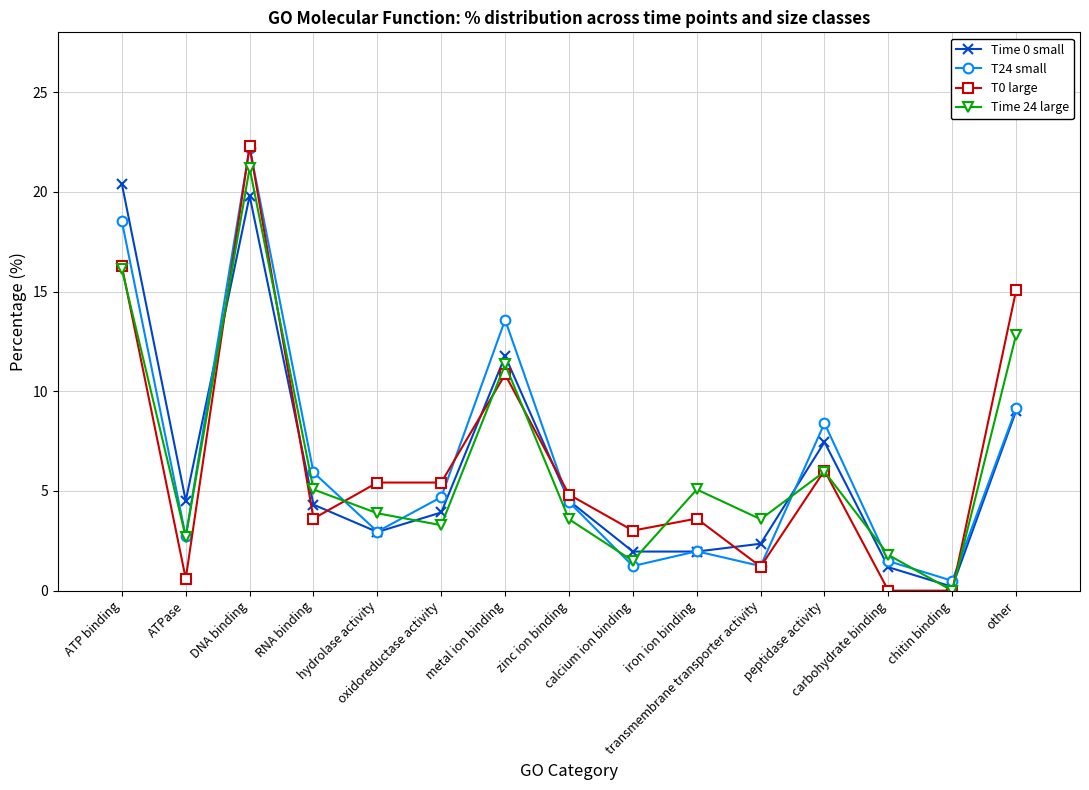

What is the value of the Time 0 small point at the 8th from the left?

4.5